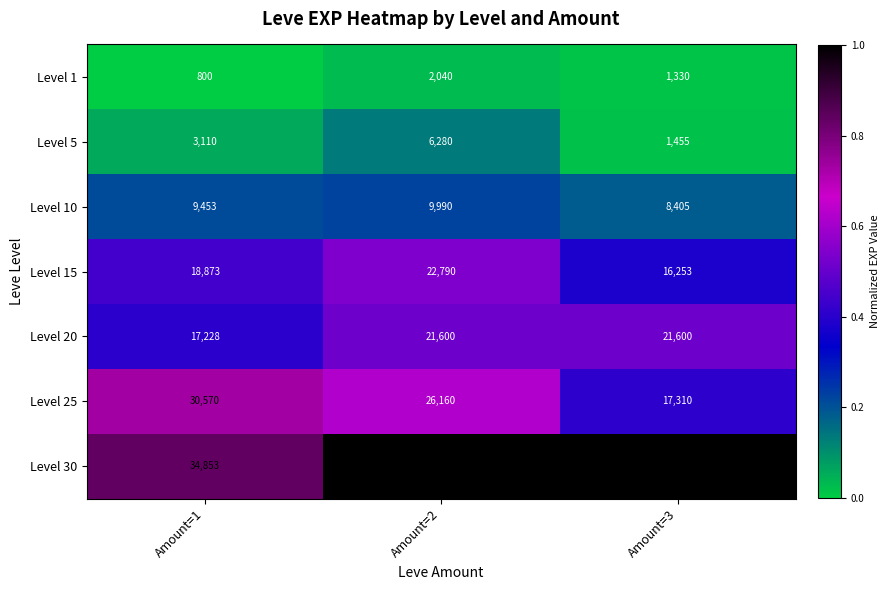

Reading left to right, what are all the values shown in this chart?

Level 1: Amount=1=800	Amount=2=2040	Amount=3=1330
Level 5: Amount=1=3110	Amount=2=6280	Amount=3=1455
Level 10: Amount=1=9453	Amount=2=9990	Amount=3=8405
Level 15: Amount=1=18873	Amount=2=22790	Amount=3=16253
Level 20: Amount=1=17228	Amount=2=21600	Amount=3=21600
Level 25: Amount=1=30570	Amount=2=26160	Amount=3=17310
Level 30: Amount=1=34853	Amount=2=41410	Amount=3=41410